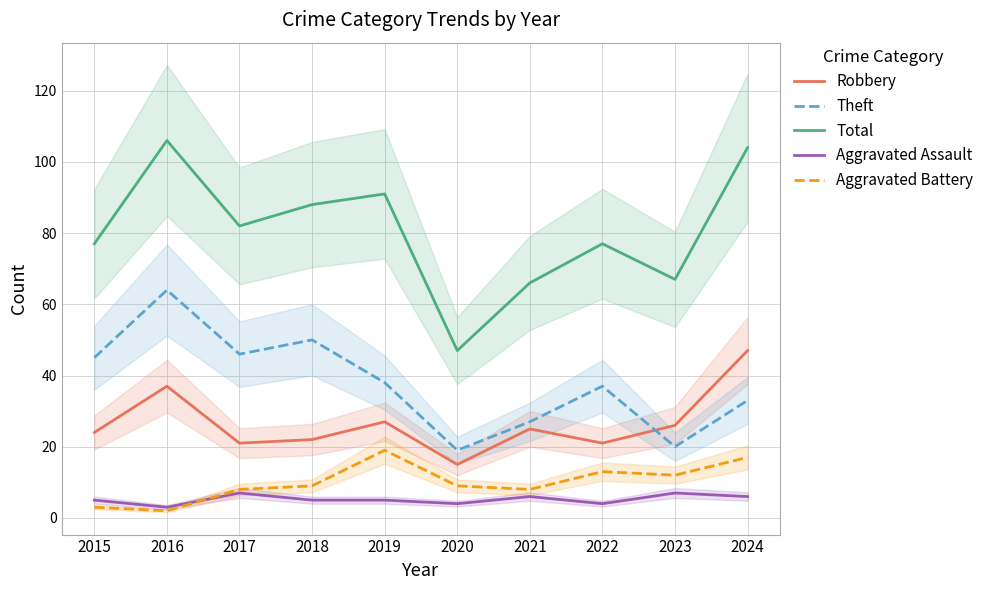

Which series has the widest spread of values?

Total